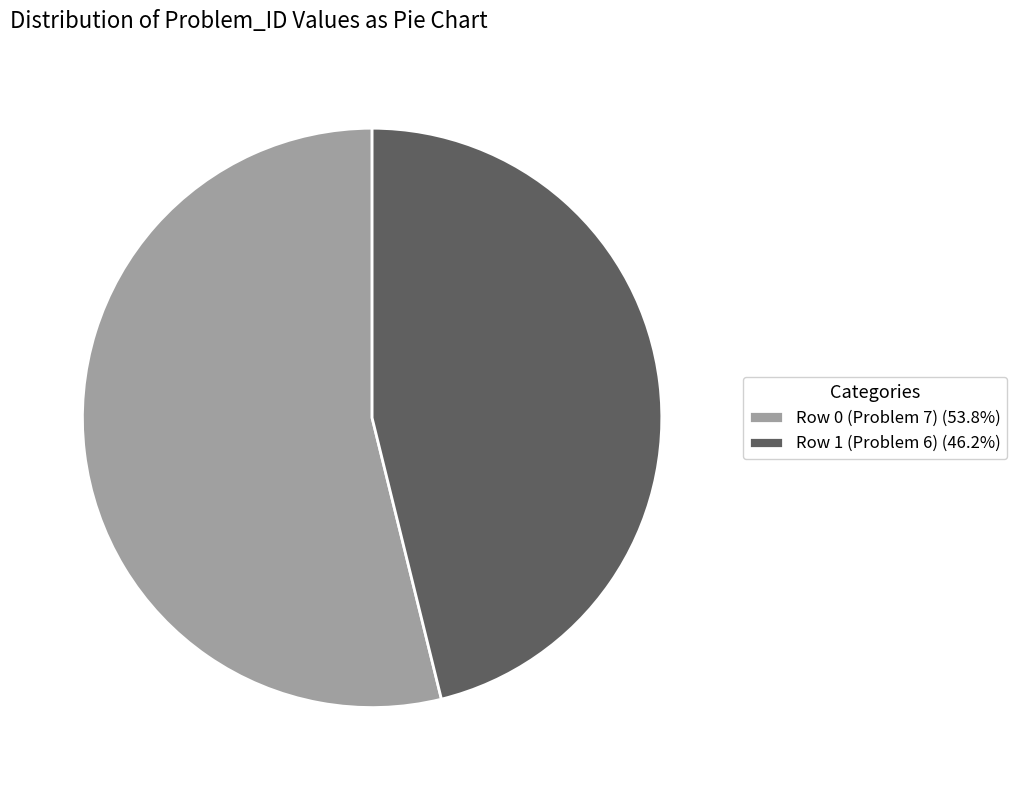

Approximately how many times larger is the value at Row 0 (Problem 7) compared to Row 1 (Problem 6)?

1.2